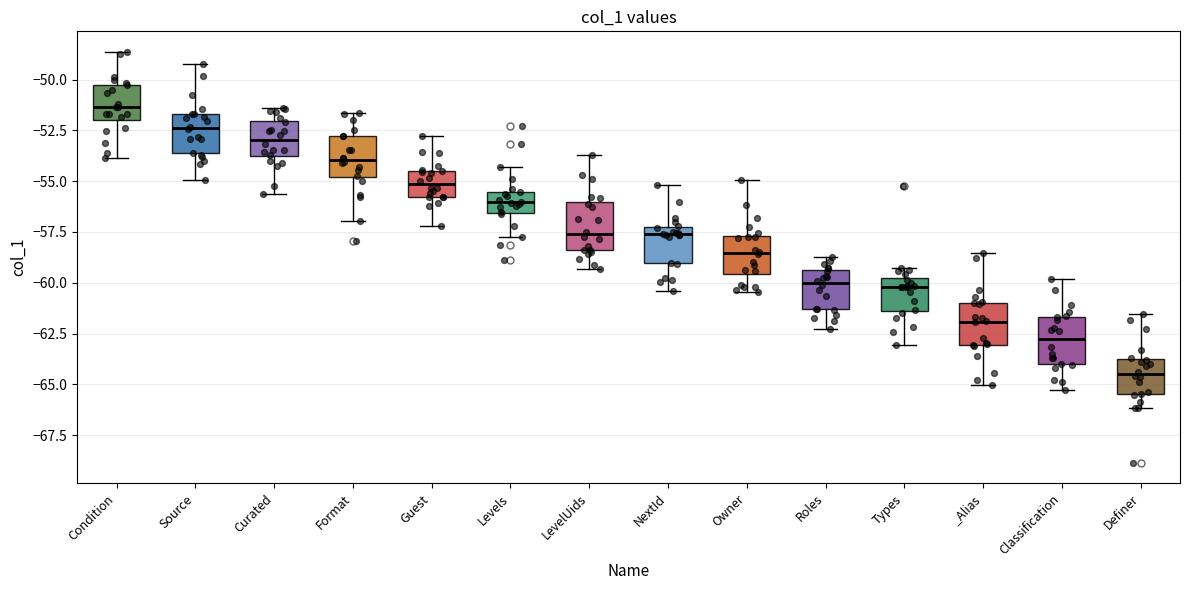

Which box has the highest median line?

Condition